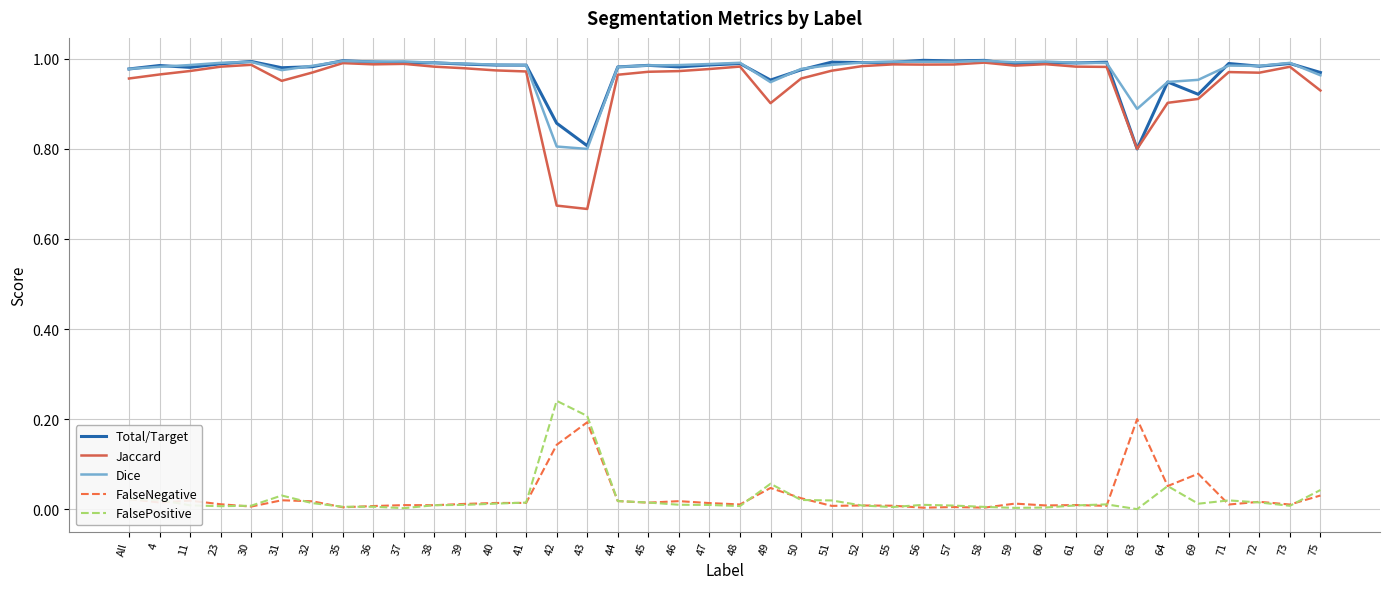

True or false: FalseNegative and Dice cross at least once.

False